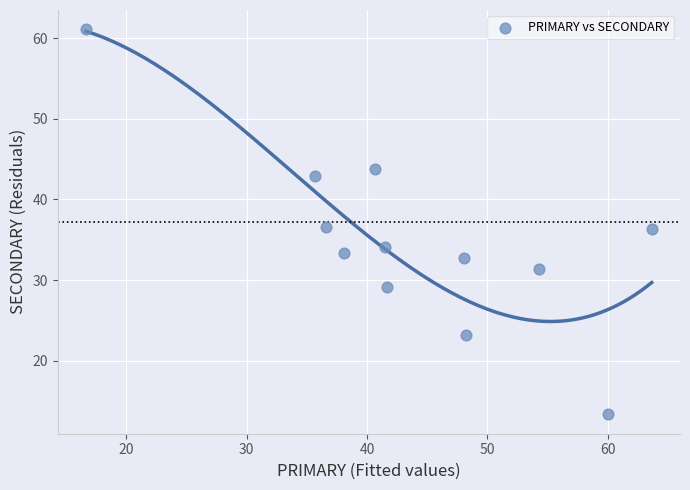

What is the average X value?

43.8